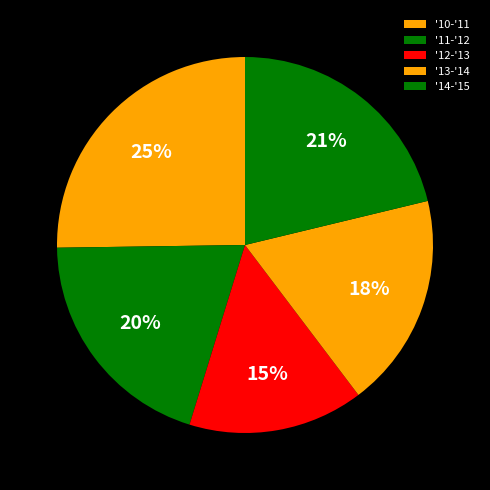

The '13-'14 slice represents 9% of the pie. True or false?

False